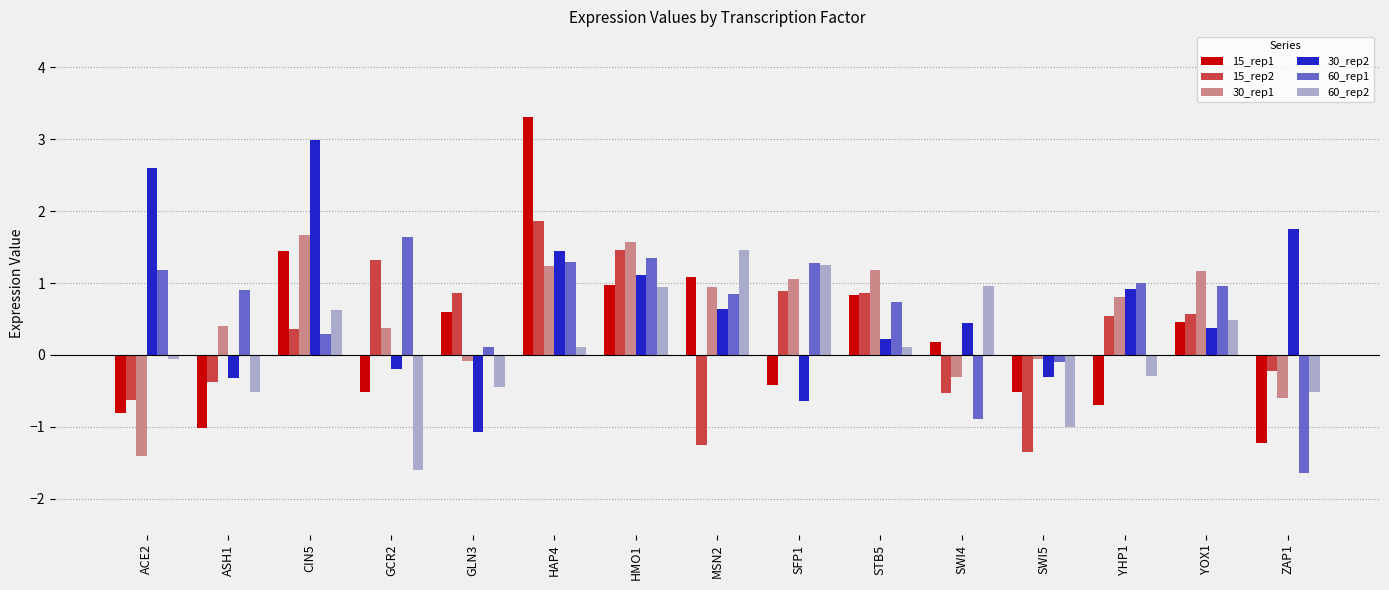

The 30_rep1 series shows -0.6 at ZAP1. True or false?

True